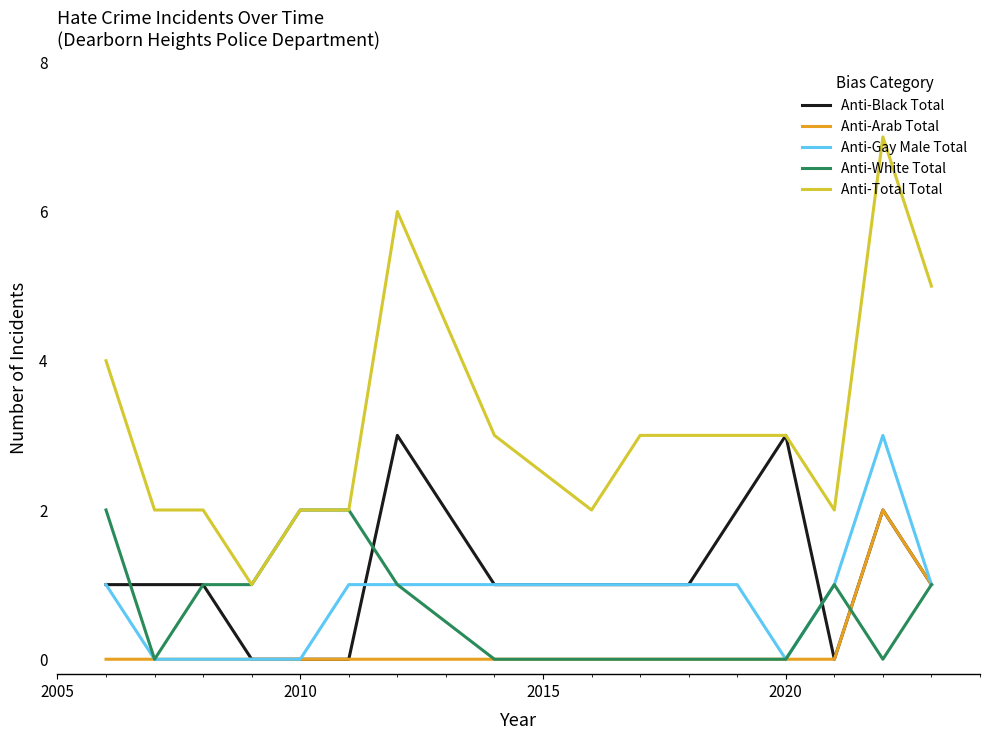

Which series has the largest total across all categories?

Anti-Total Total